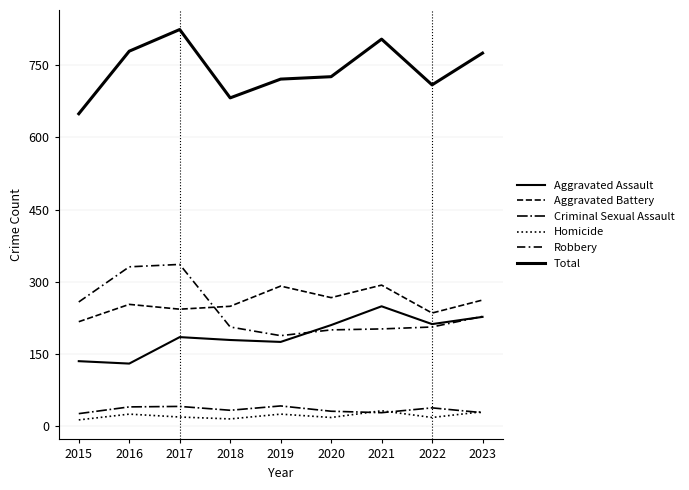

At how many categories does at least one series exceed 237?

9